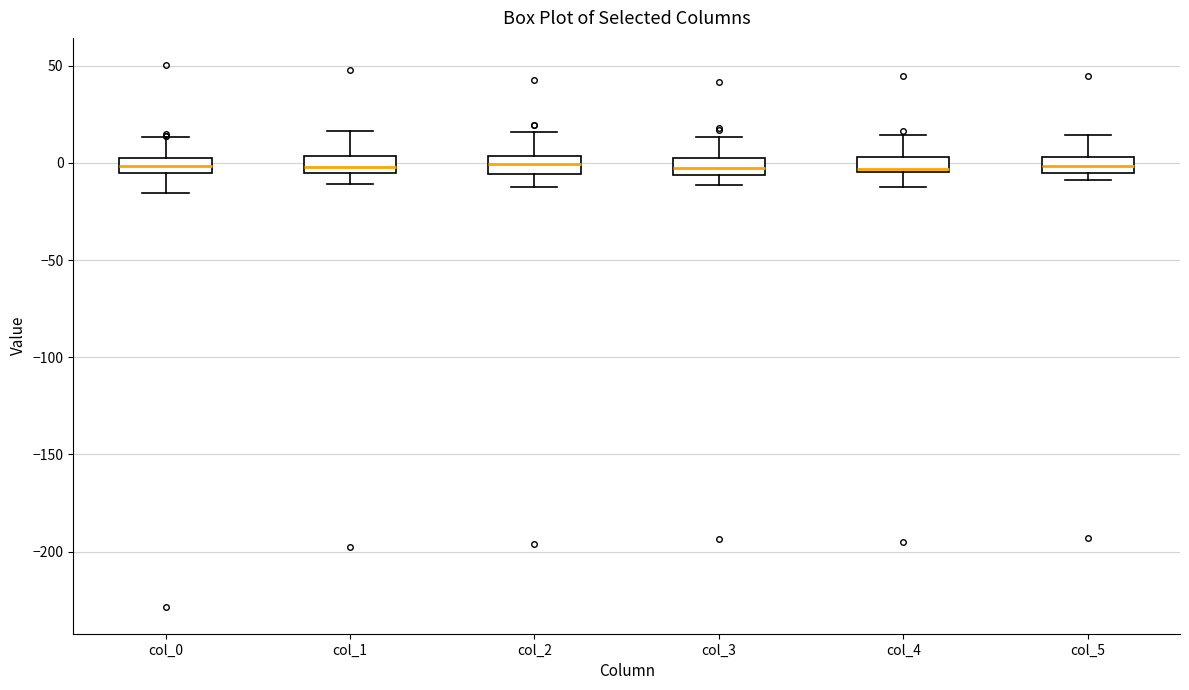

Where does the median line of the box for col_2 sit on the y-axis? The values are not printed on the chart, so give them approximately, as read against the axis.

0